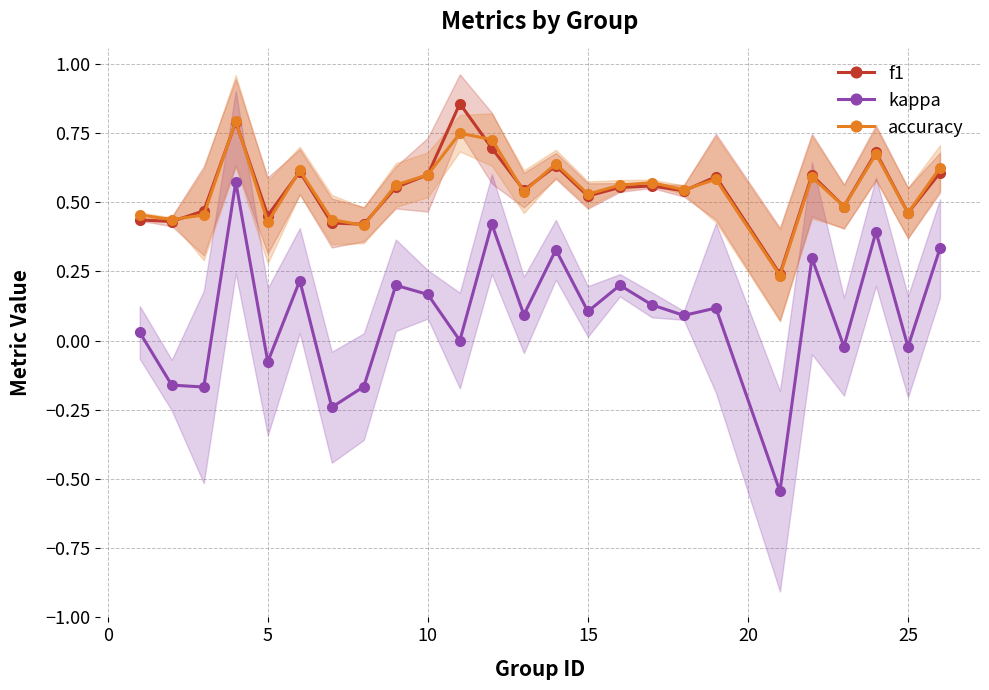

True or false: kappa and accuracy intersect in this chart.

False